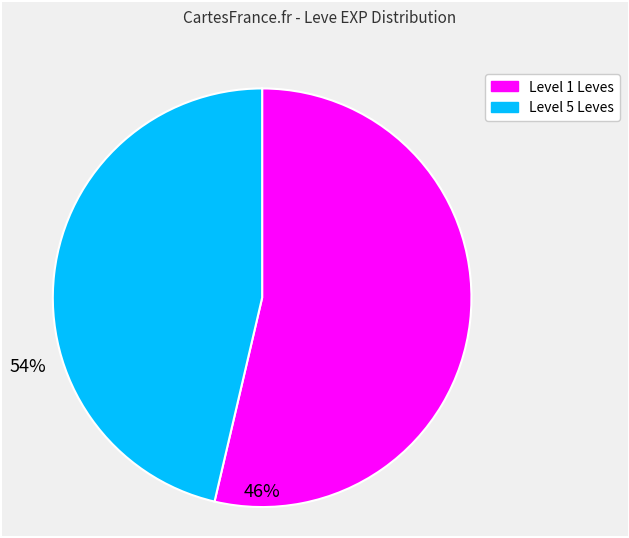

Is there a majority slice in this chart?

Yes